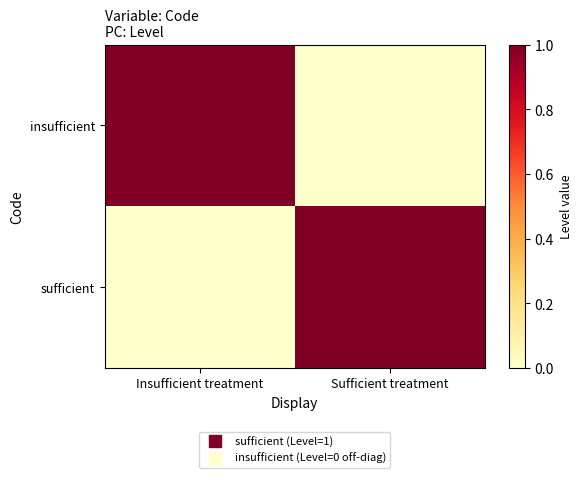

List the series in order of their peak value, lowest first.

insufficient, sufficient